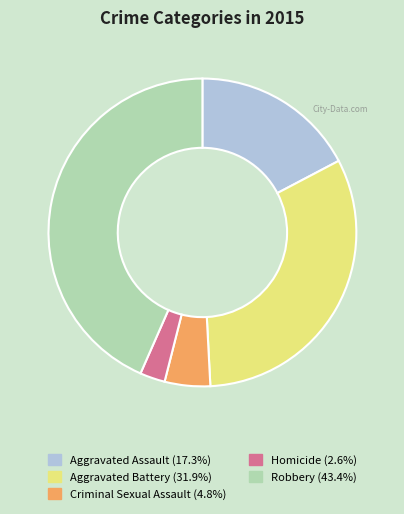

Which category has the smallest portion of the pie?

Homicide